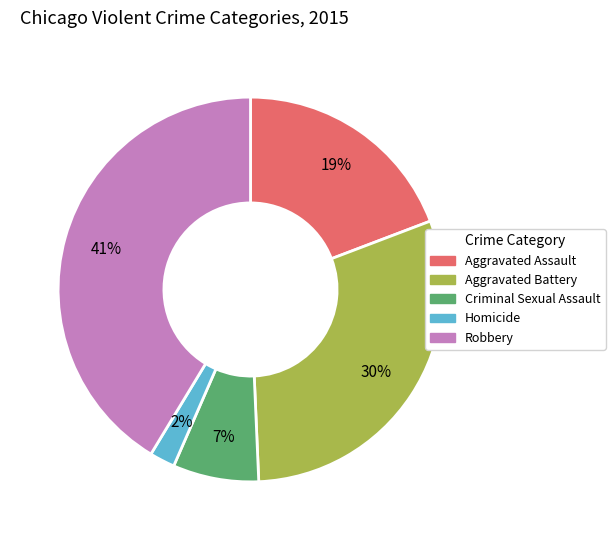

Do Robbery and Homicide together represent more than half of the pie?

No